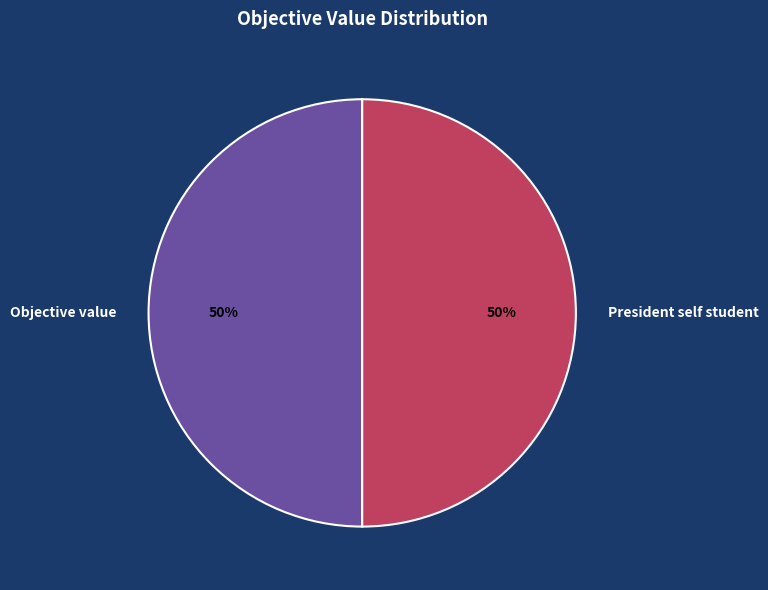

Approximately how many times larger is the value at President self student compared to Objective value?

1.0